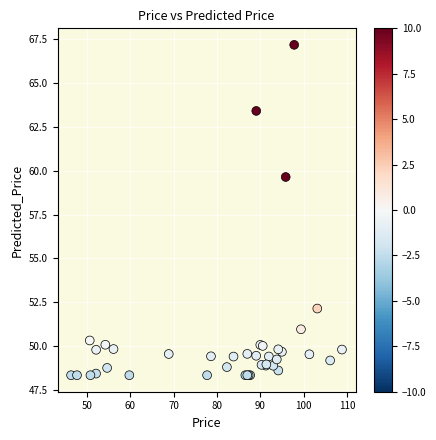

What Y value in the scatter plot is closest to 57?

59.6